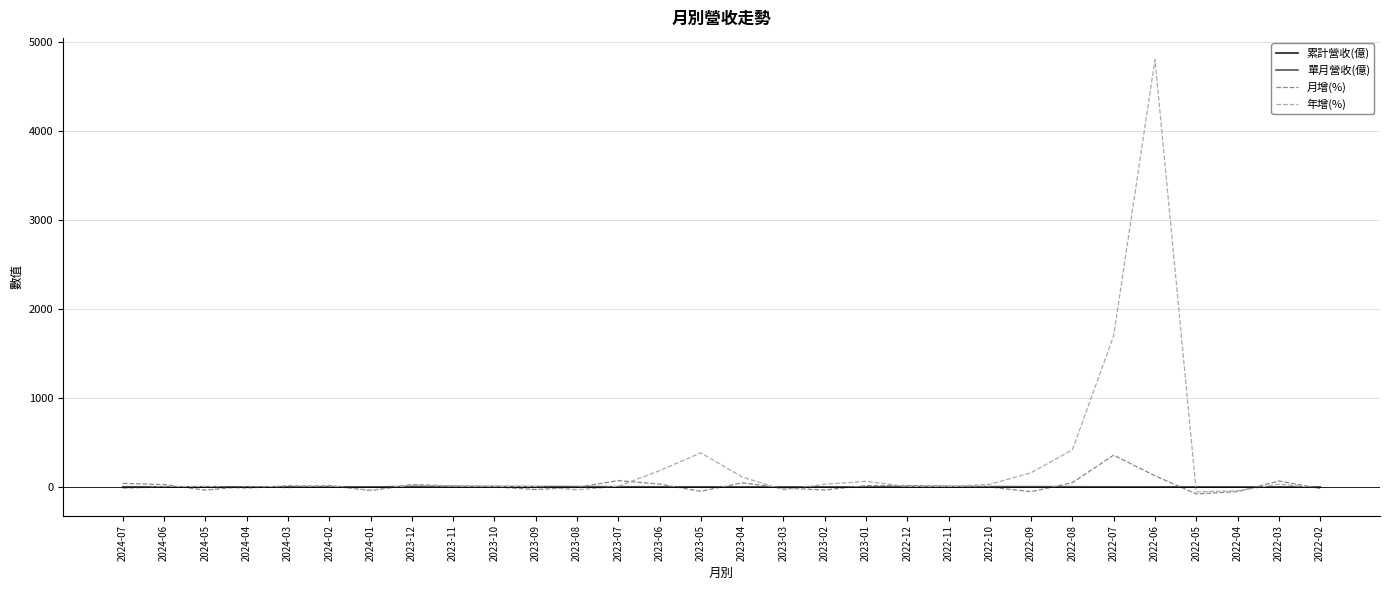

What is the greatest value displayed?

4804.3